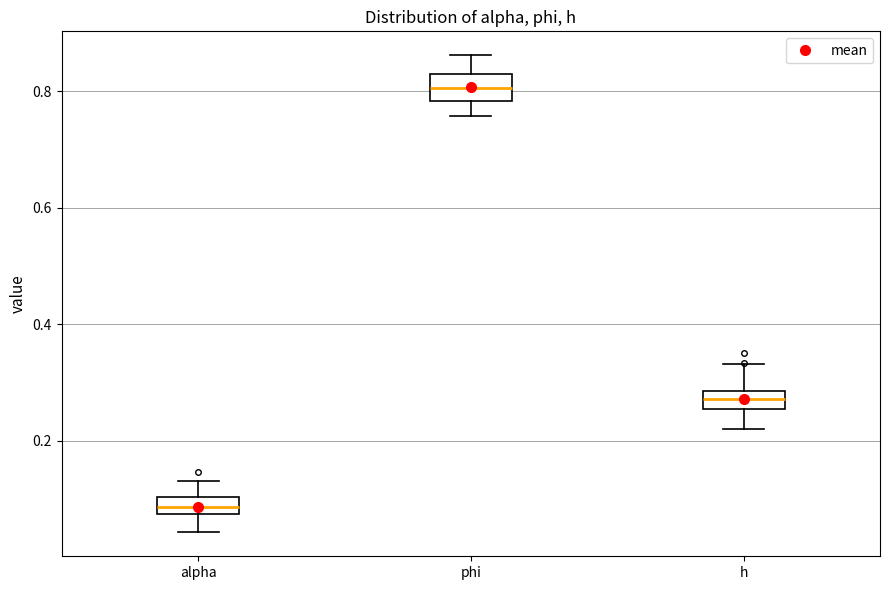

Where is the lower edge of the box for h on the y-axis? The values are not printed on the chart, so give them approximately, as read against the axis.

0.26